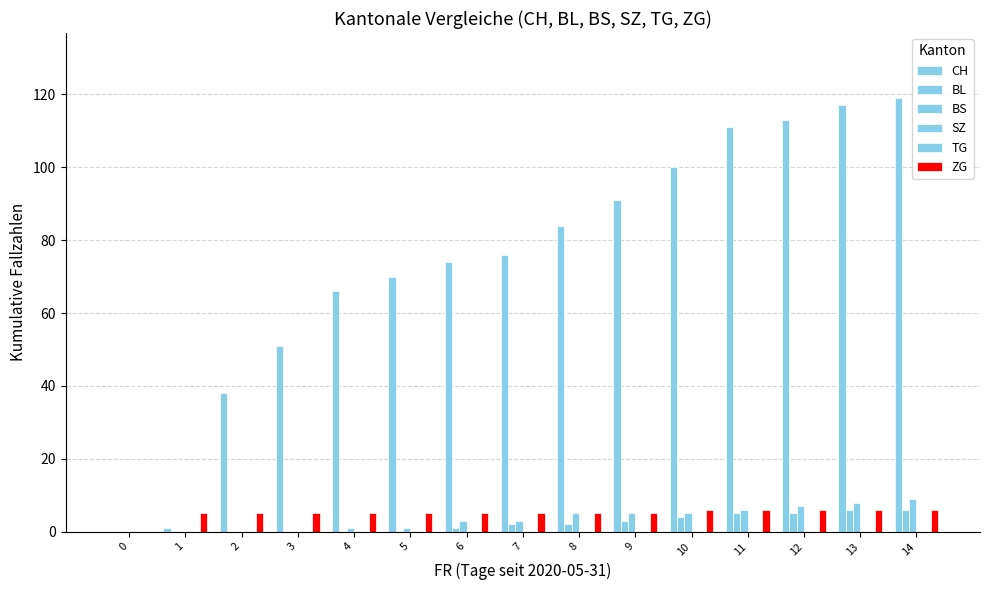

What is the difference between the ZG values at 12 and 6?

1